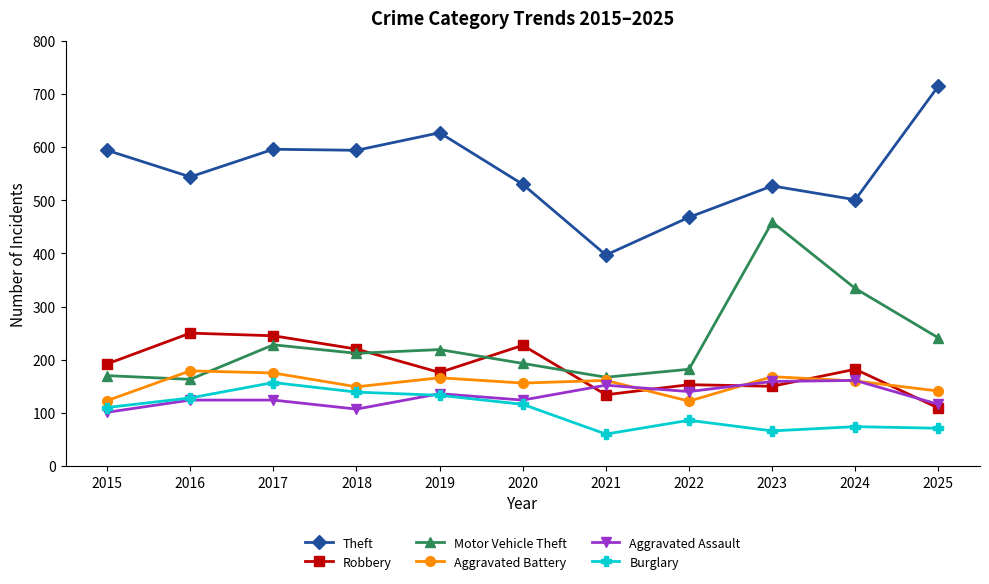

Is the value of Motor Vehicle Theft at 2020 greater than the value of Aggravated Battery at 2015?

Yes